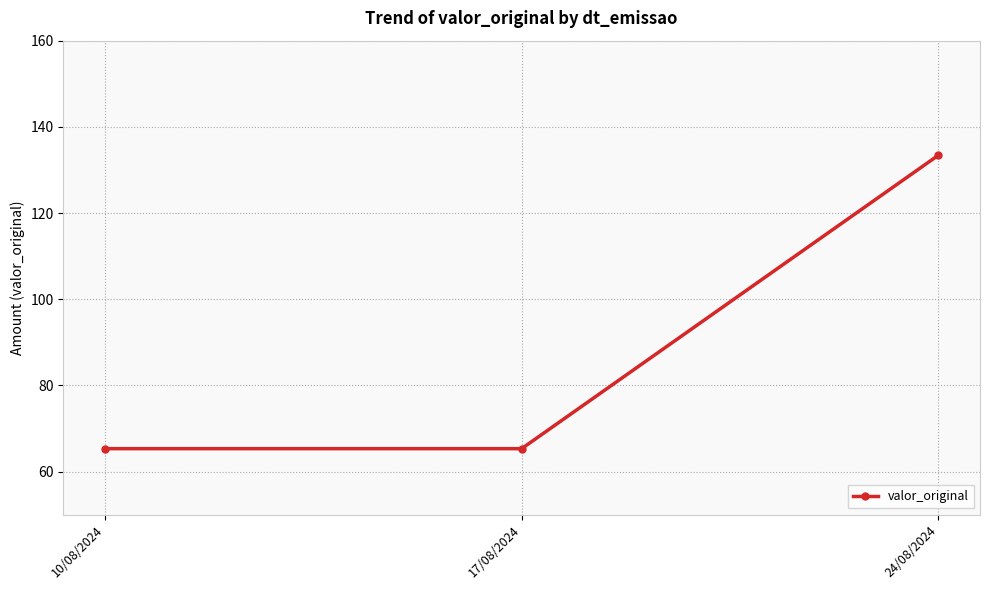

What is the label of the 2nd point from the right?

17/08/2024